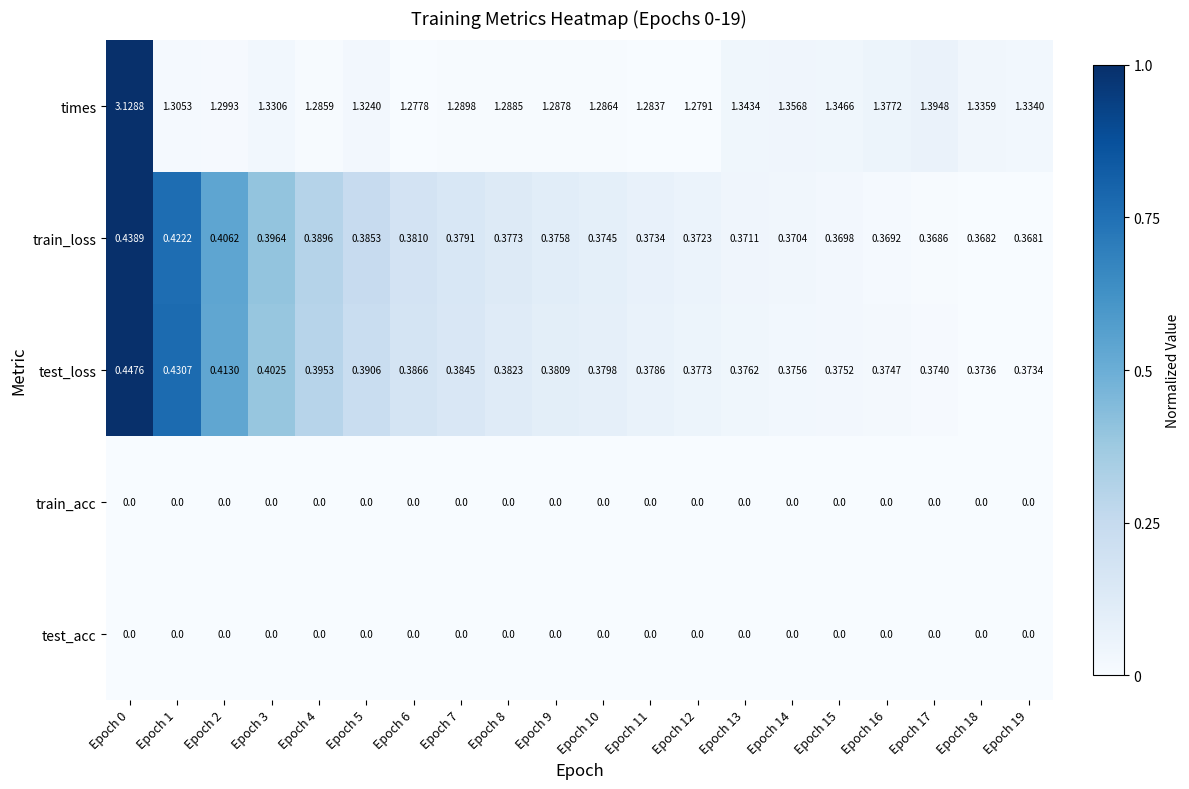

Which series has the widest spread of values?

times